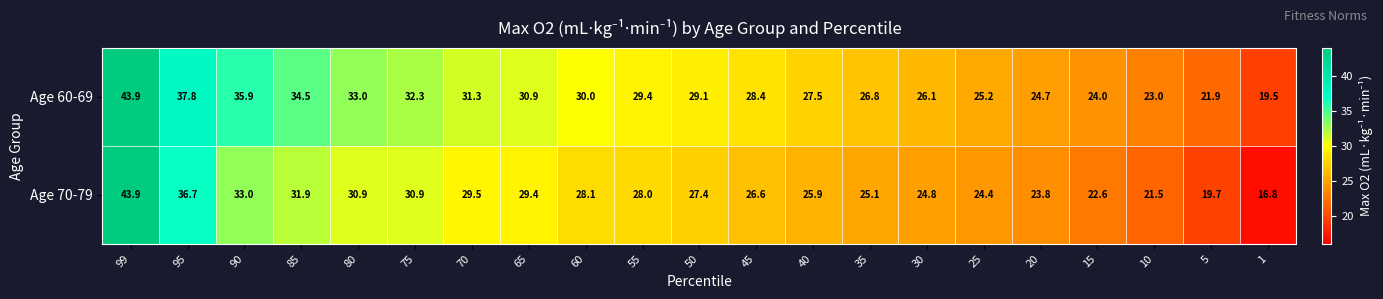

Between 95 and 10, which series saw the biggest shift?

Age 70-79